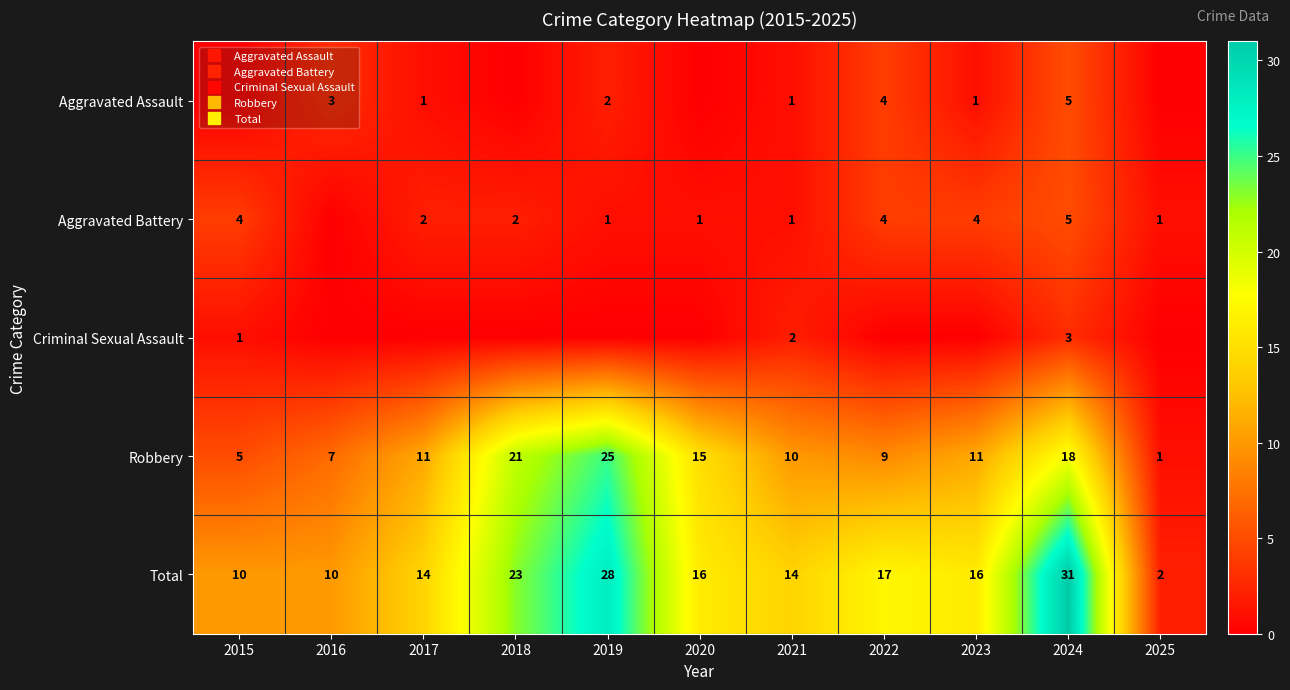

What is the difference between the maximum and minimum values in the Aggravated Battery series?

5